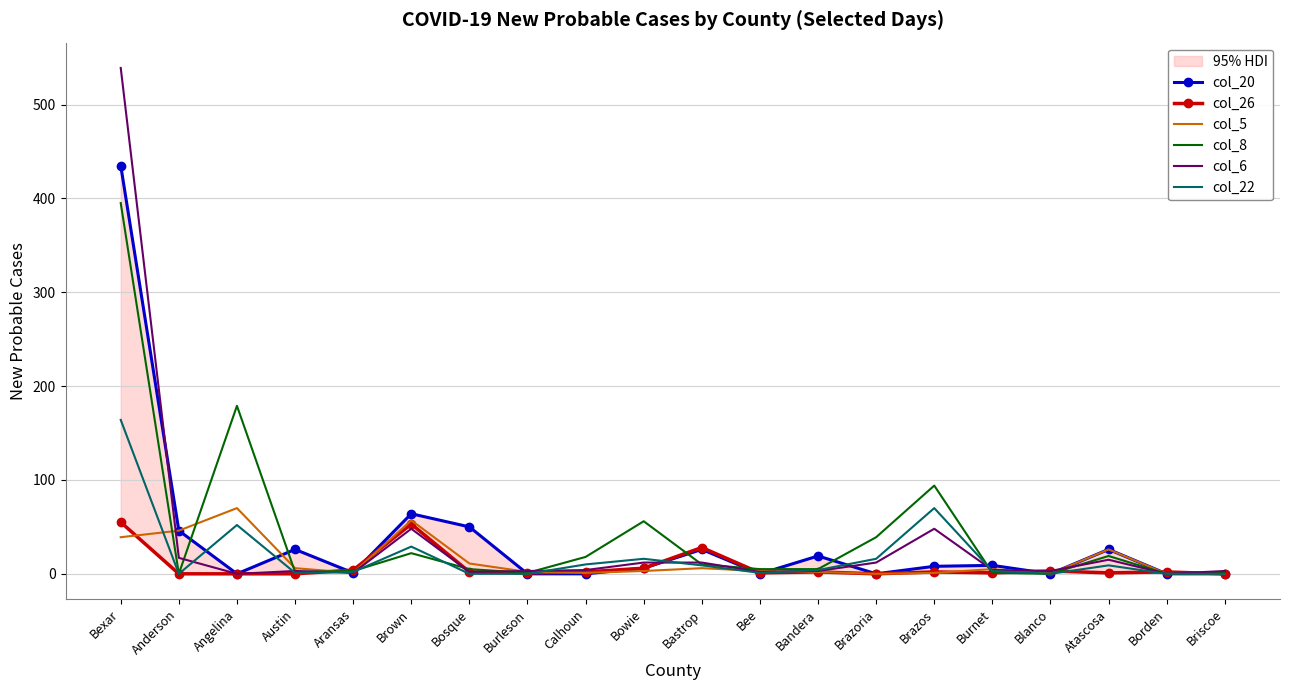

Which label corresponds to the smallest value in the chart?

Angelina